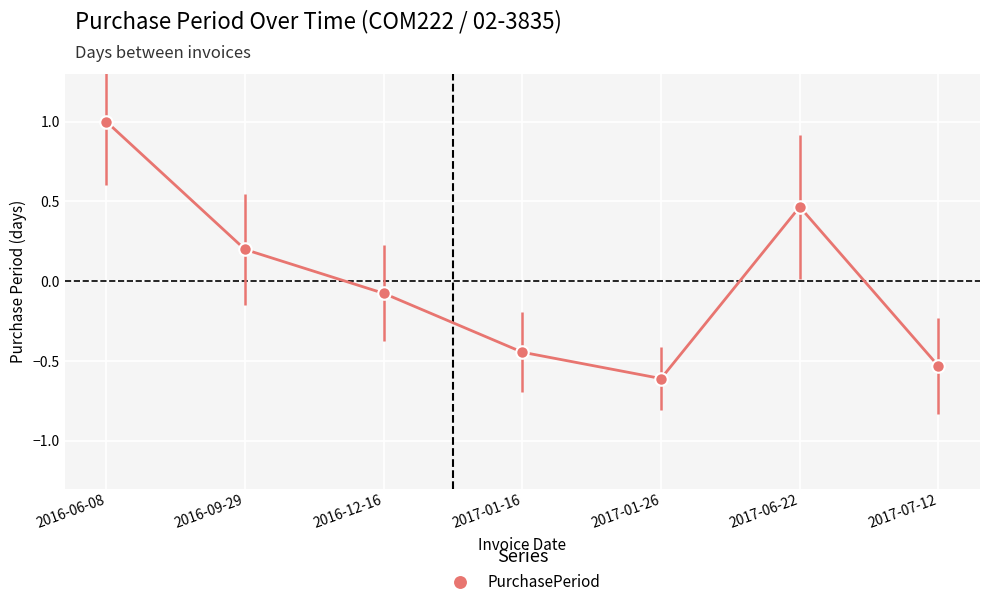

How many interior local peaks (higher than both neighbors) does the data have?

1